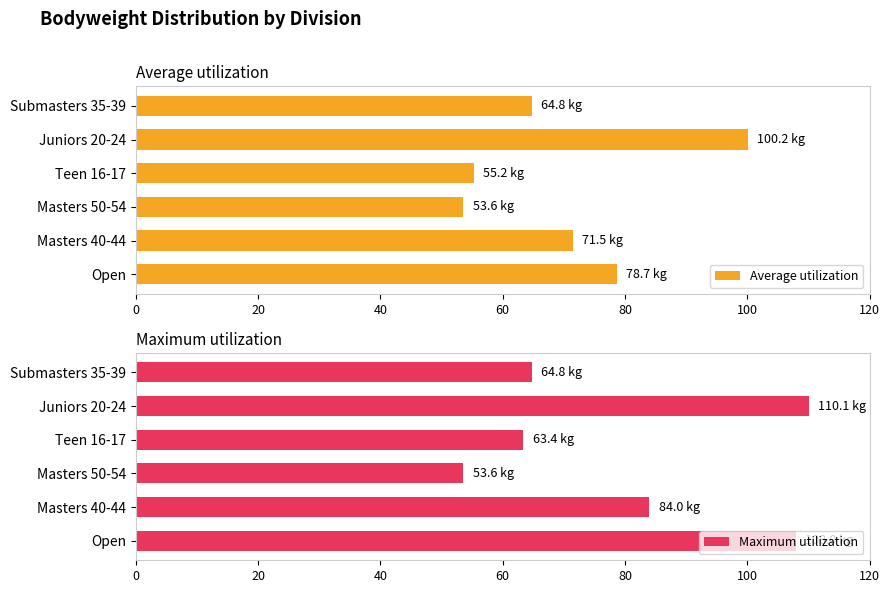

How many distinct data groups are displayed?

2